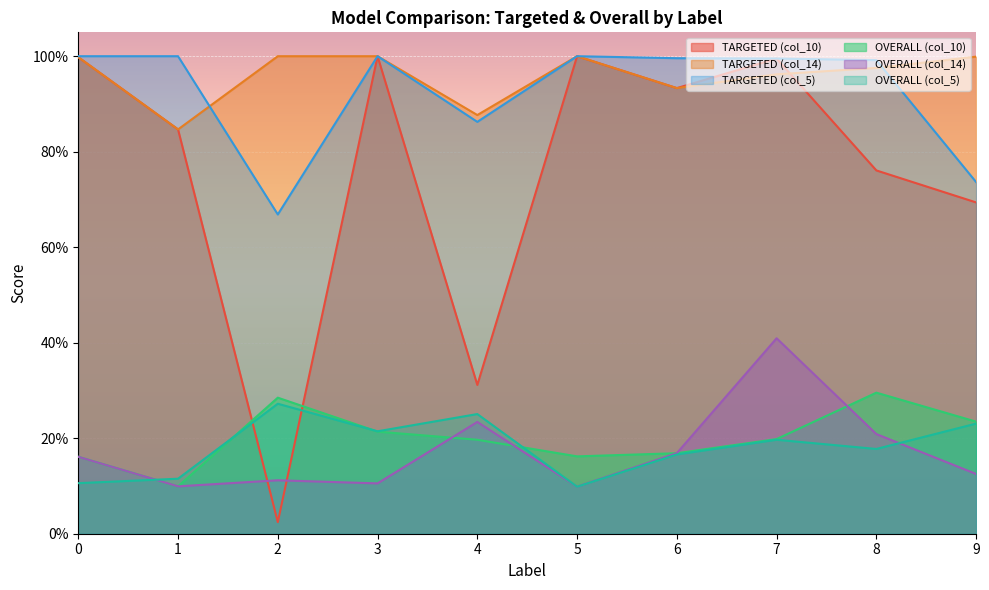

Between 6 and 2, which is larger?

6